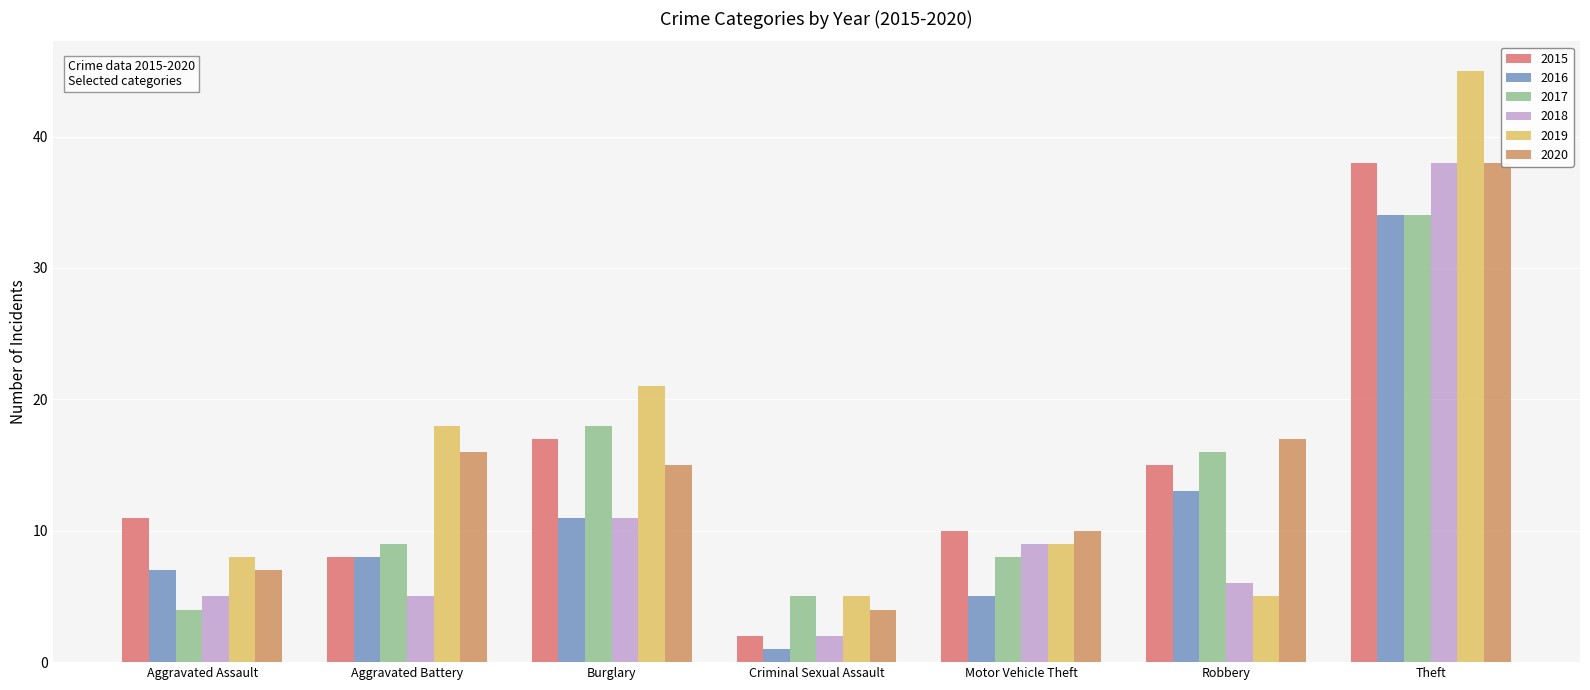

Which series has the largest total across all categories?

2019